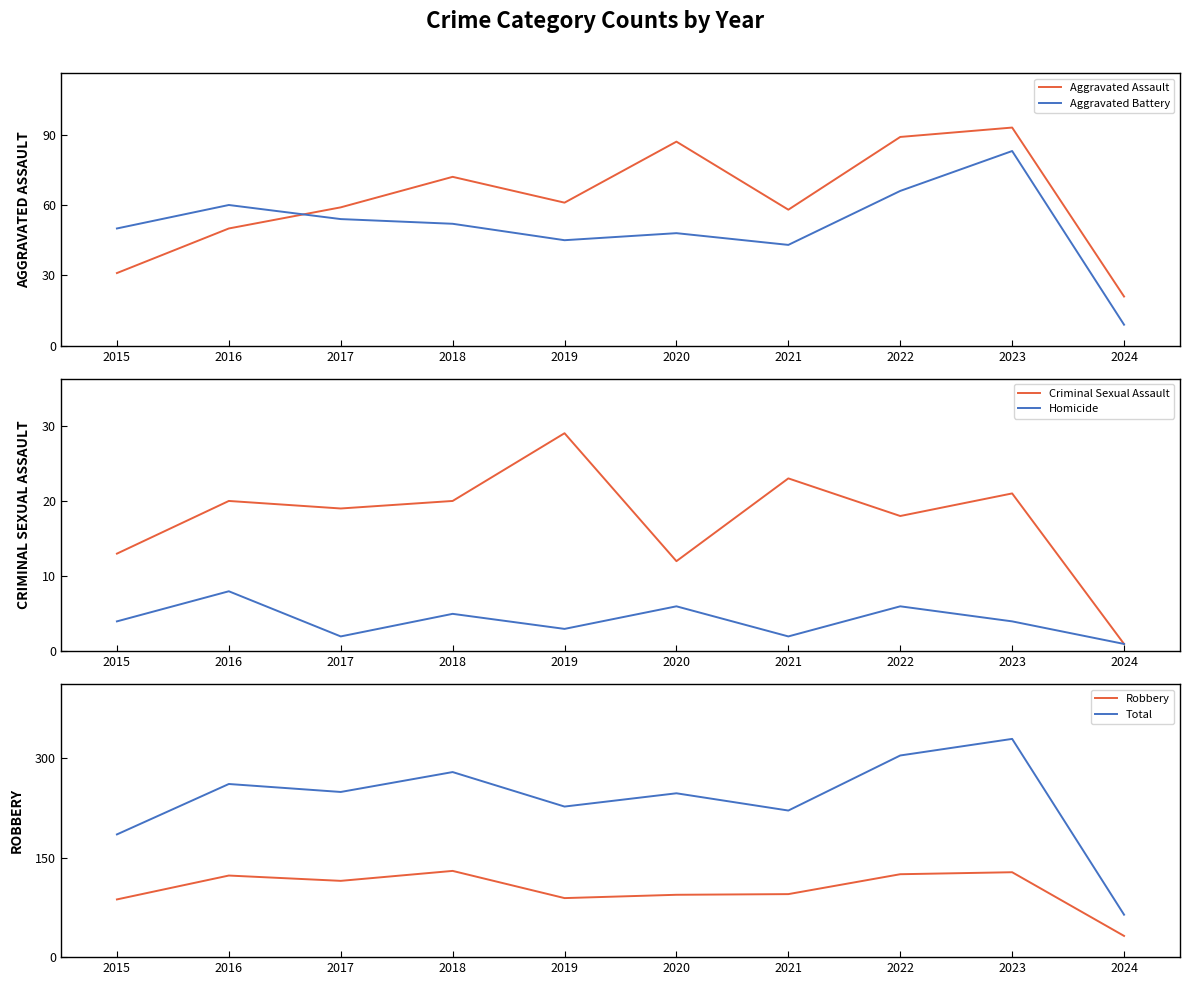

List the labels in order of Criminal Sexual Assault value, largest first.

2019, 2021, 2023, 2016, 2018, 2017, 2022, 2015, 2020, 2024